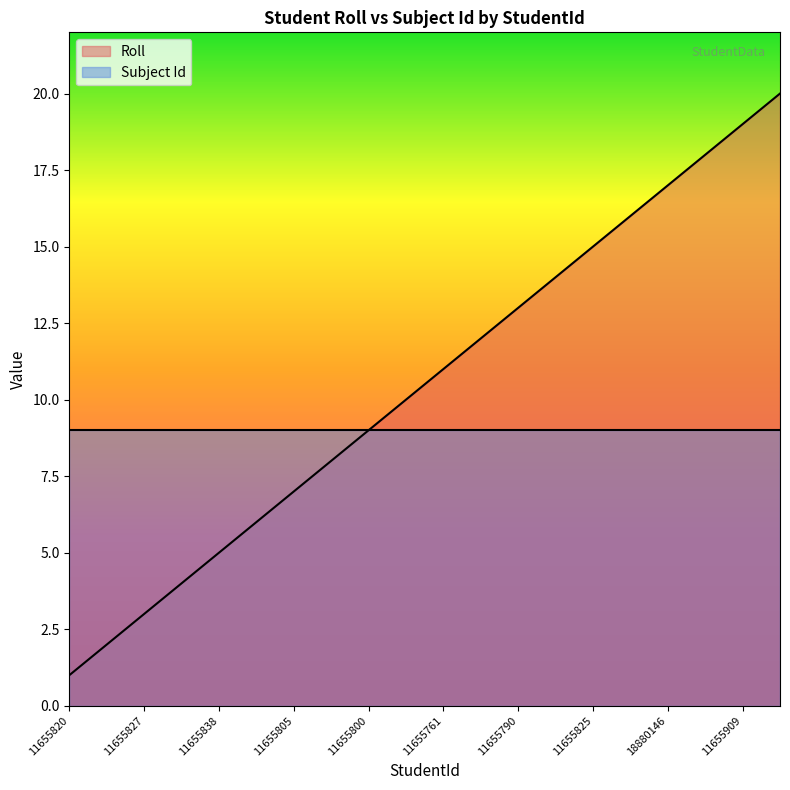

What is the minimum value shown in the chart?

1